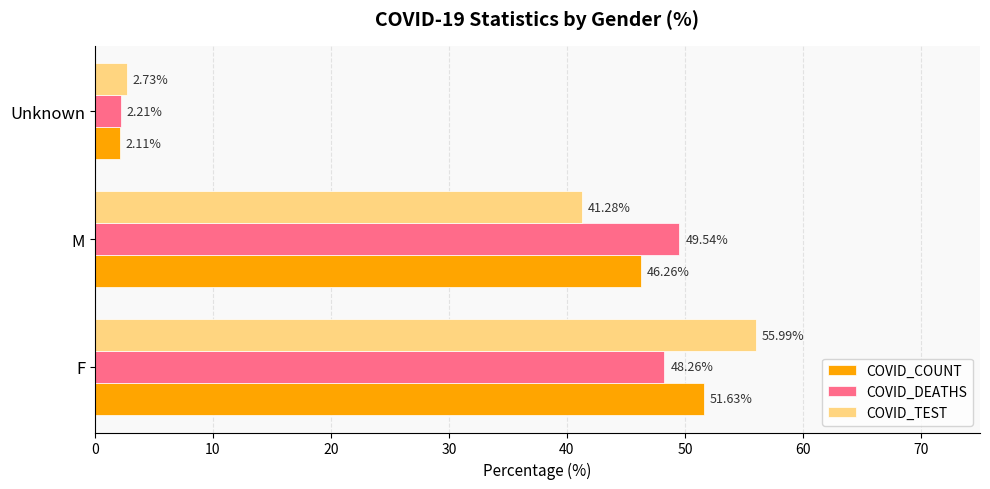

What is the sum of all COVID_TEST values?

100.0